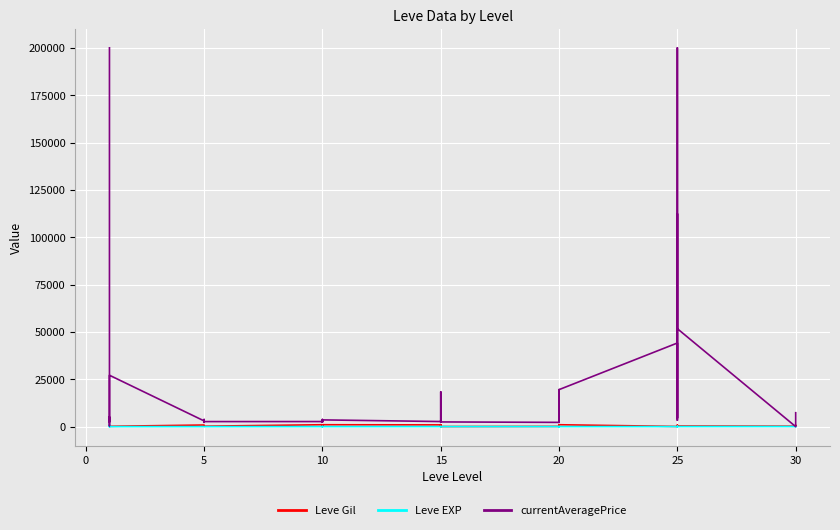

What is the difference between the maximum and minimum values in the currentAveragePrice series?

200000